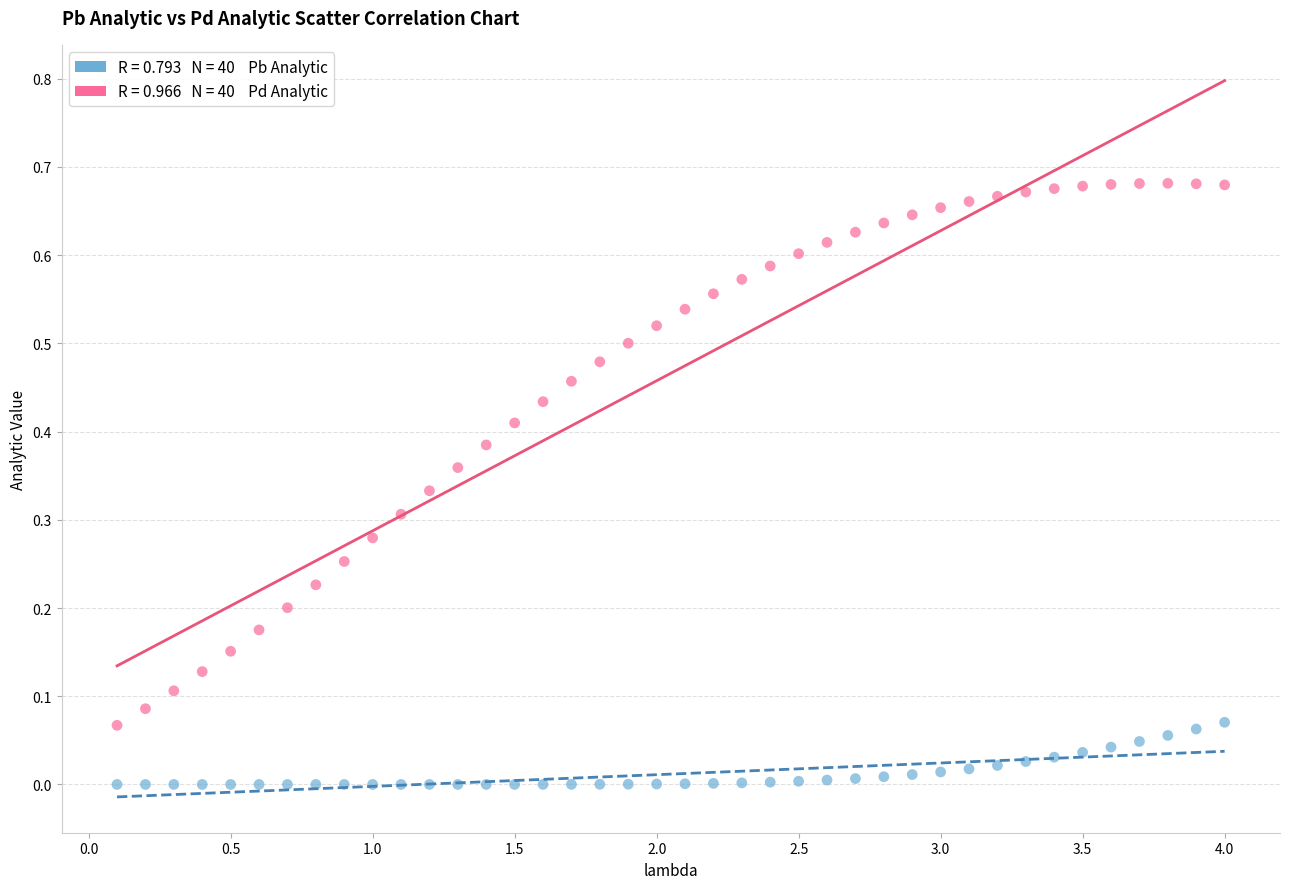

Across all data points, what is the range of X values (max minus min)?

3.9